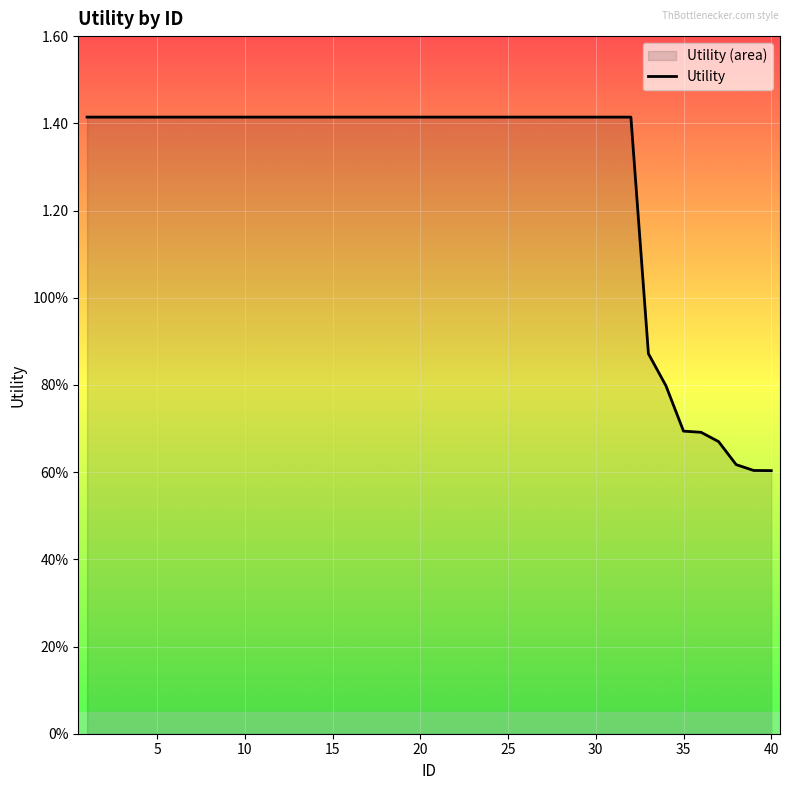

What is the difference between the maximum and minimum values?

0.8